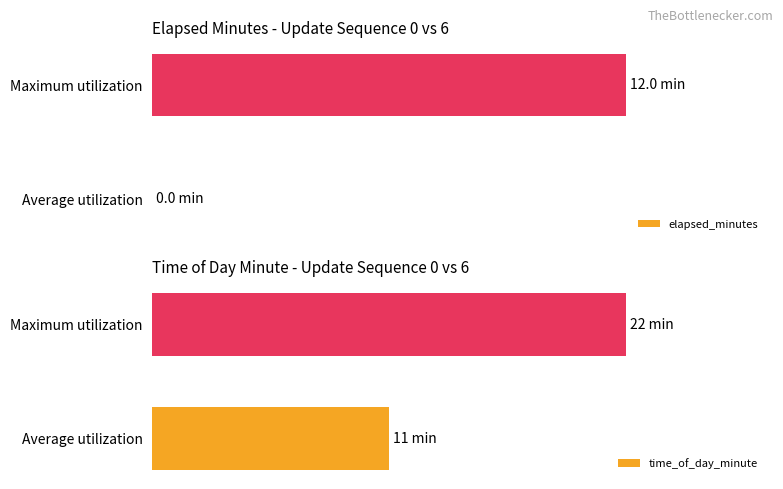

What is the difference between the time_of_day_minute values at Average utilization and Maximum utilization?

11